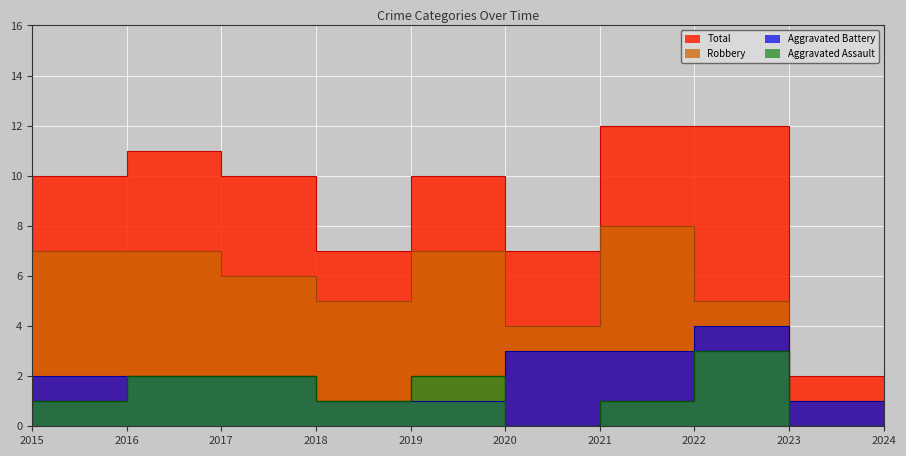

At how many categories does at least one series exceed 4?

9